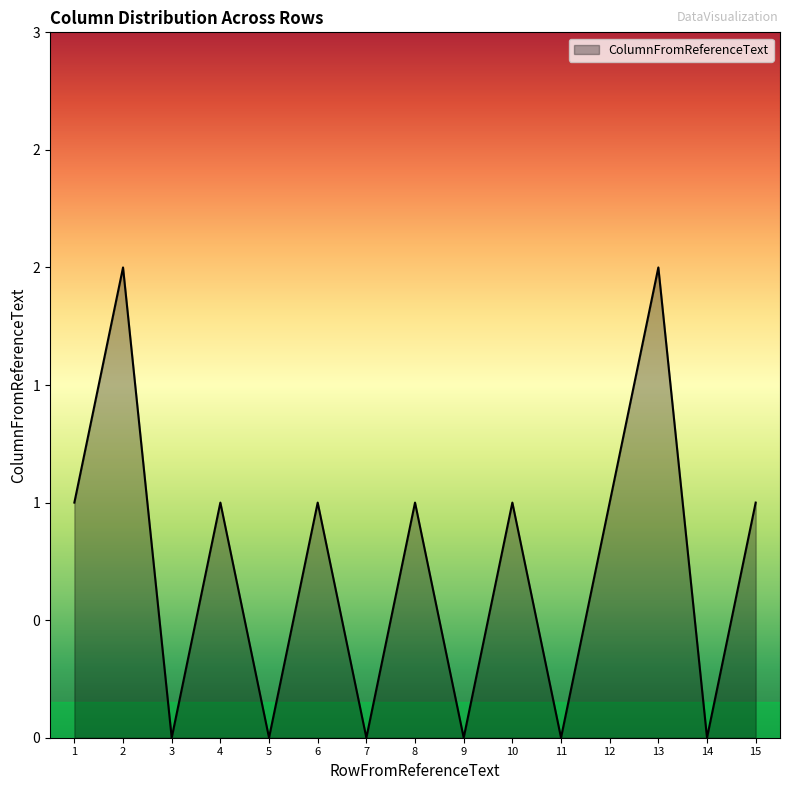

Does the chart display data point markers on the line(s)?

No